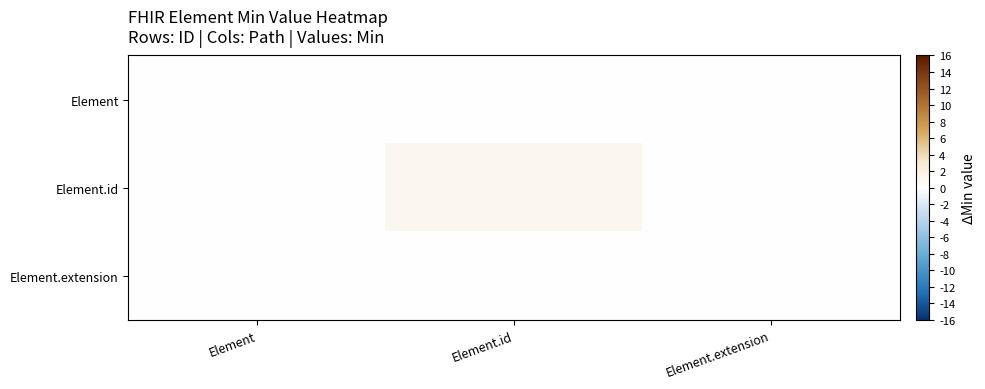

Reading left to right, transcribe all the data shown in this chart.

Element: Element=0	Element.id=0	Element.extension=0
Element.id: Element=0	Element.id=1	Element.extension=0
Element.extension: Element=0	Element.id=0	Element.extension=0